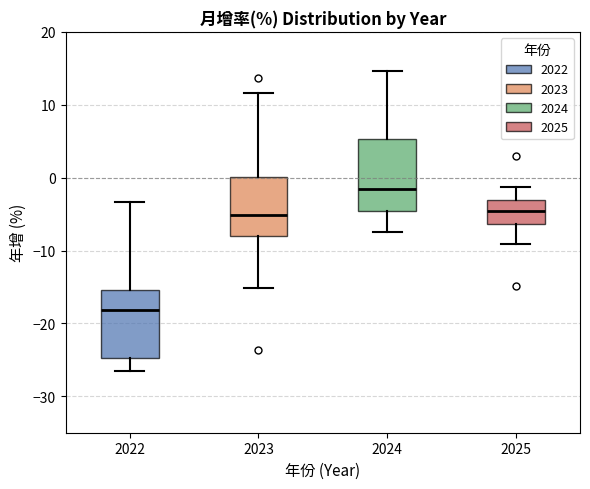

Which box's median line is the lowest?

2022